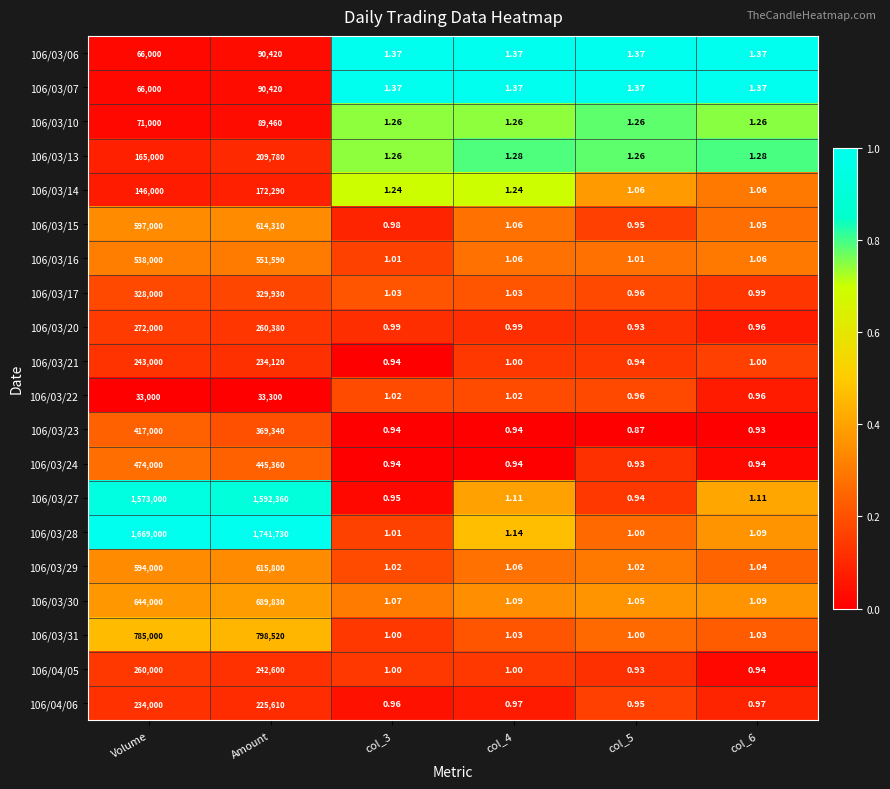

What is the total value across all series at Amount?

9397150.0